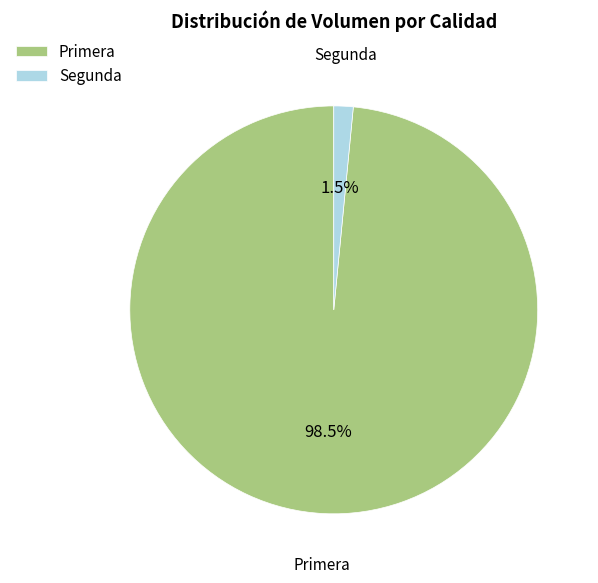

Which has a higher value, Primera or Segunda?

Primera